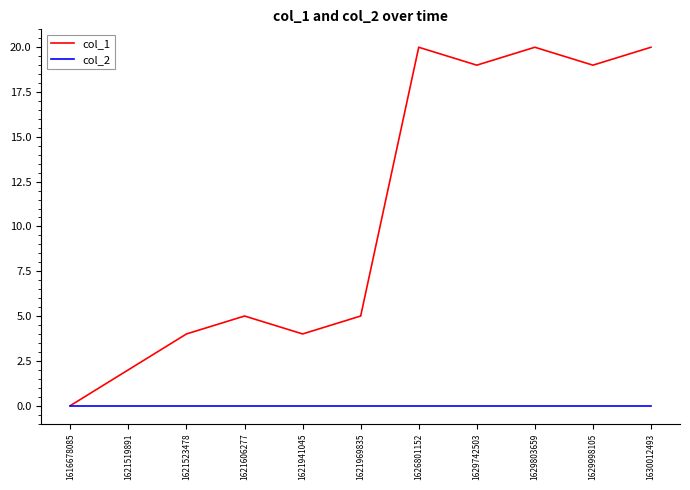

How many lines are shown in the chart?

2